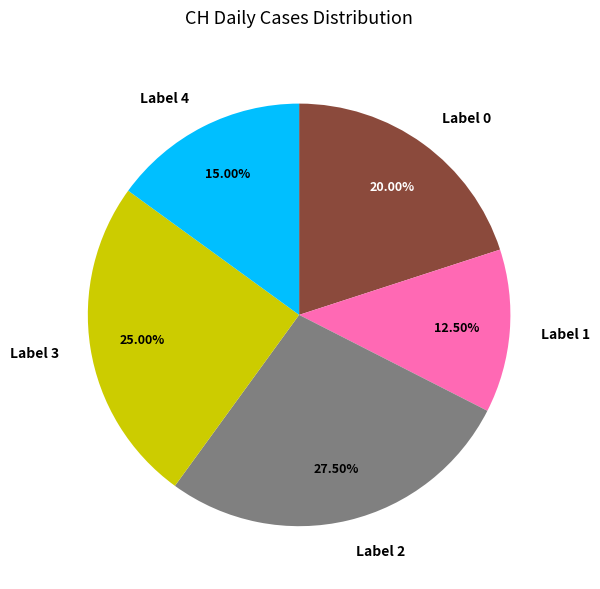

Is the sum of Label 3 and Label 4 greater than half?

No